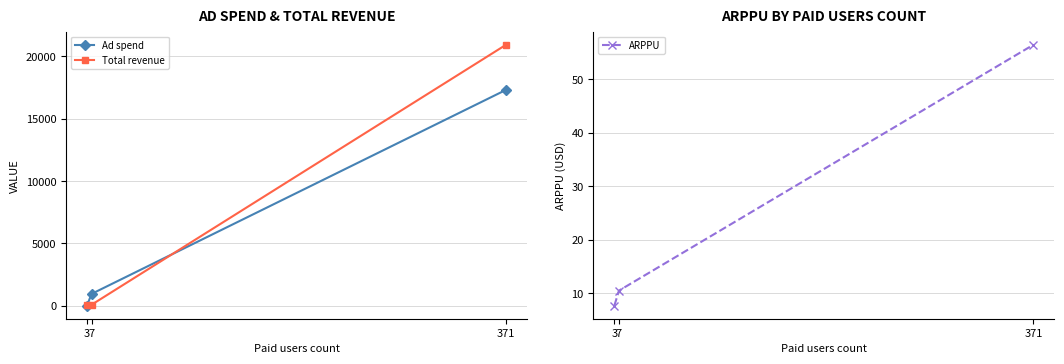

The ARPPU series shows 10.5 at 7. True or false?

True